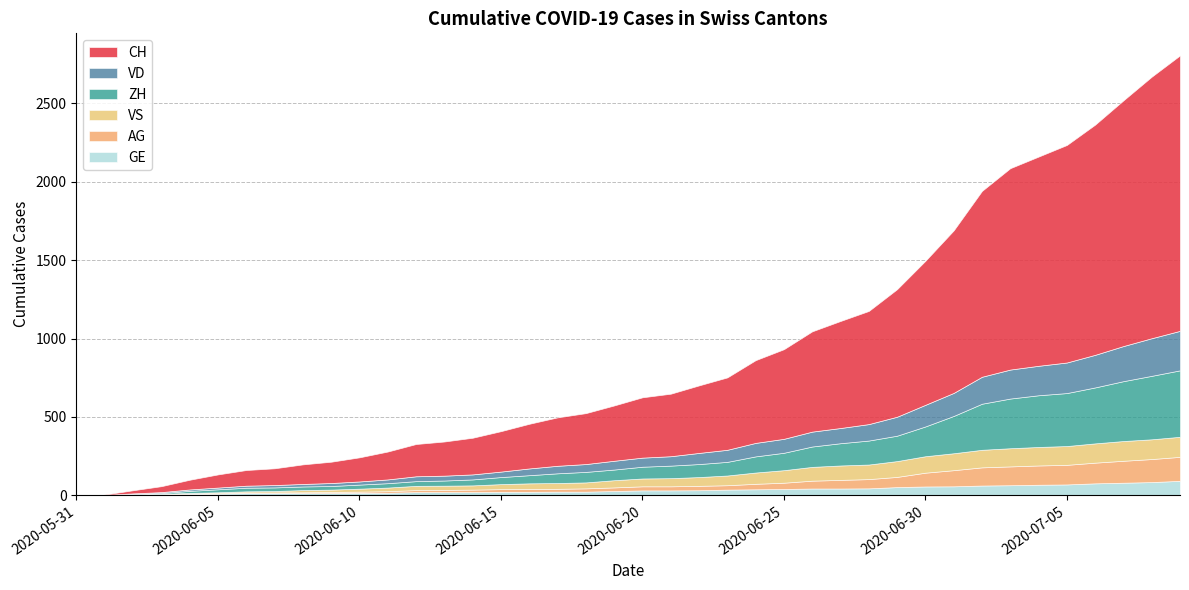

Where do GE and ZH first cross each other?

2020-06-03 and 2020-06-04